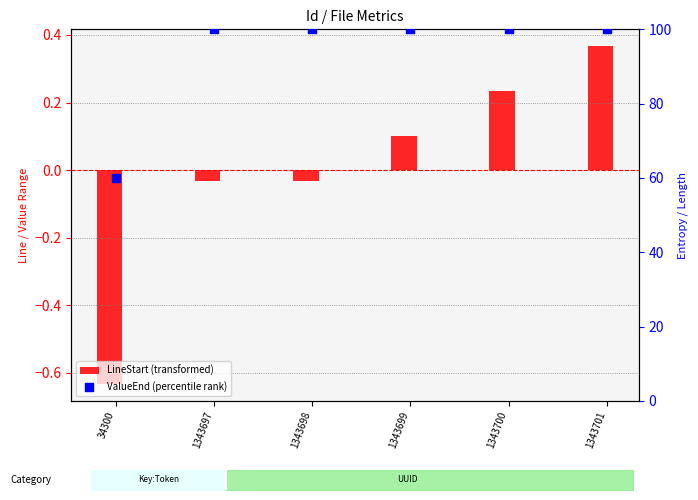

Which series reaches the minimum Y coordinate?

LineStart (transformed)